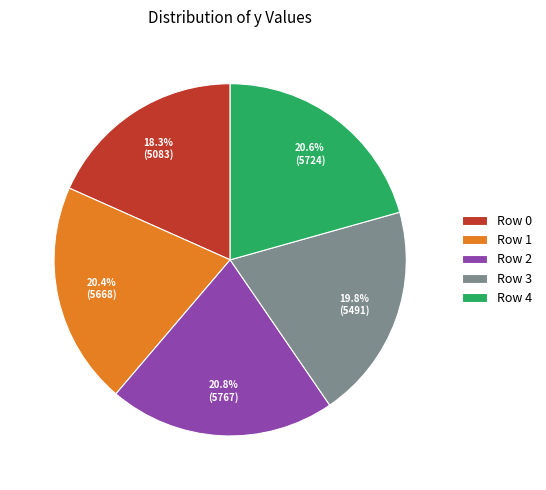

Combined, do Row 3 and Row 0 account for over 50%?

No